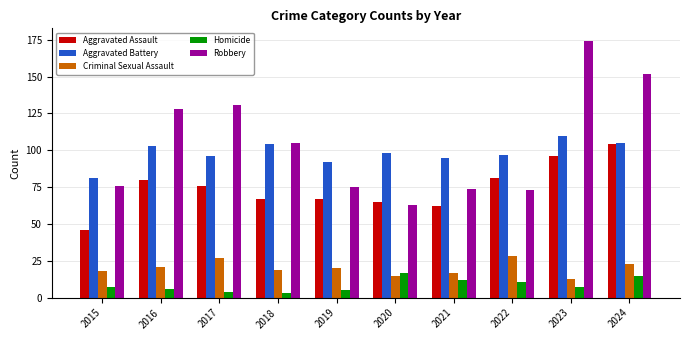

Where does the Criminal Sexual Assault series first go above 20?

2016